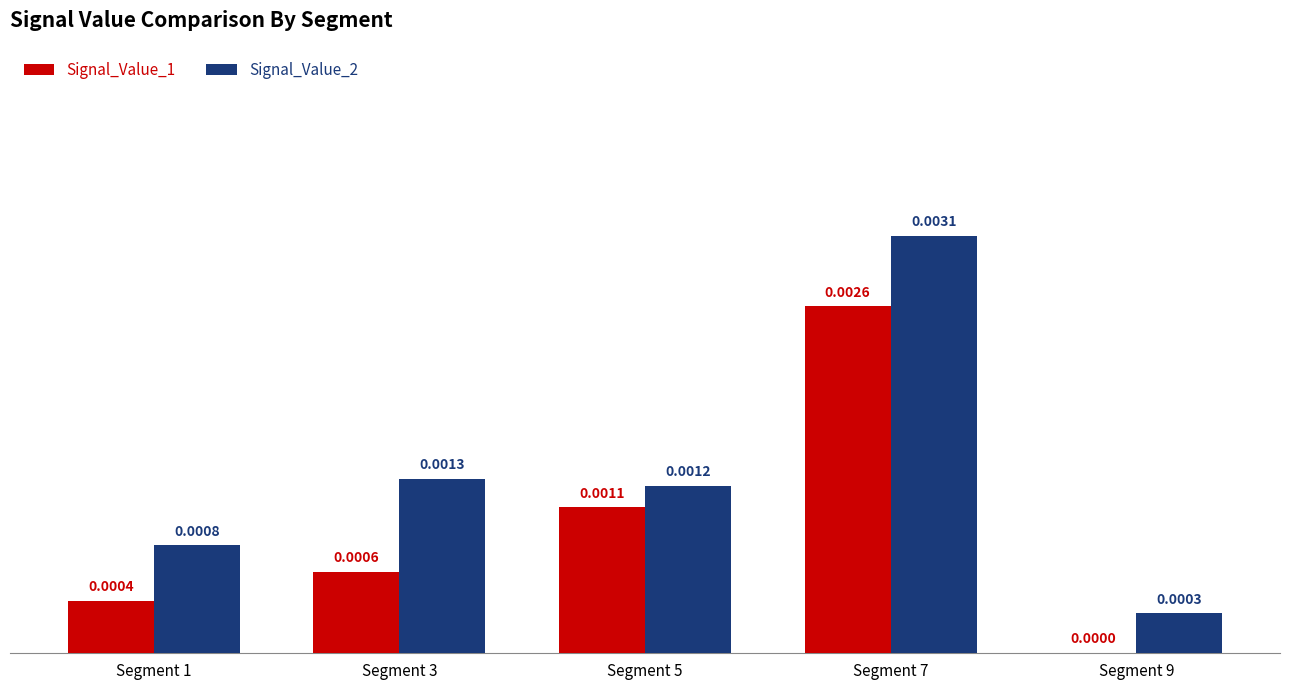

Count the number of categories in the chart.

5